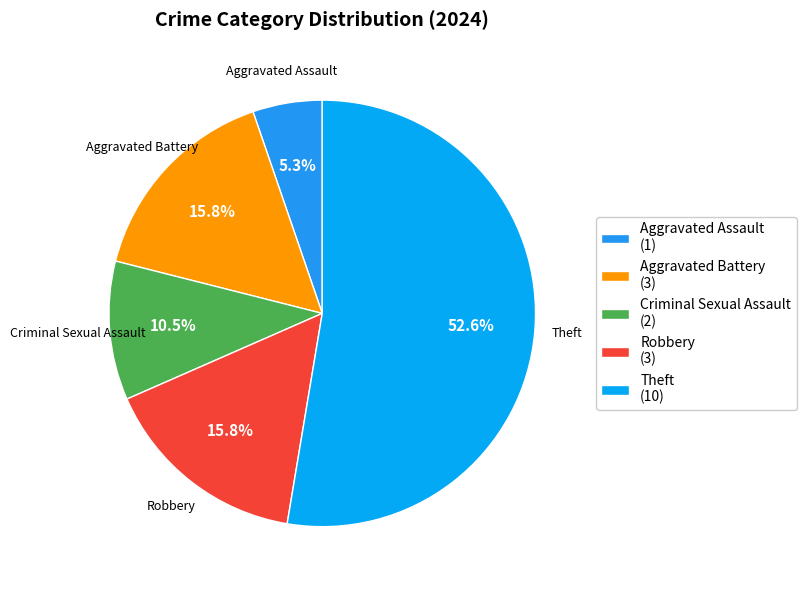

Count the number of slices in the pie.

5